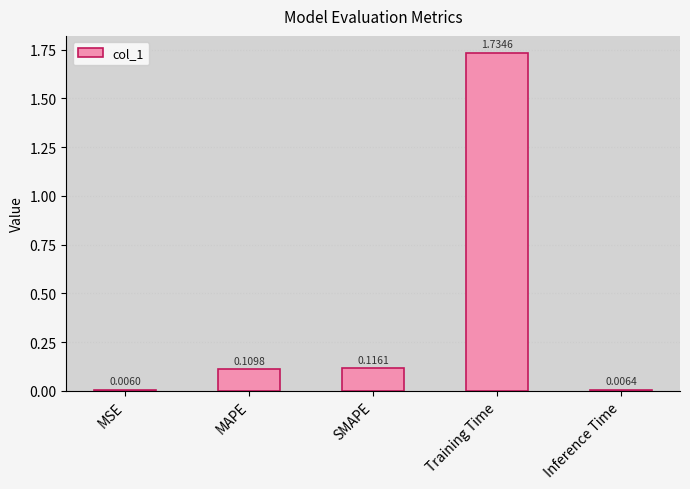

List the labels in order of value, largest first.

Training Time, SMAPE, MAPE, Inference Time, MSE